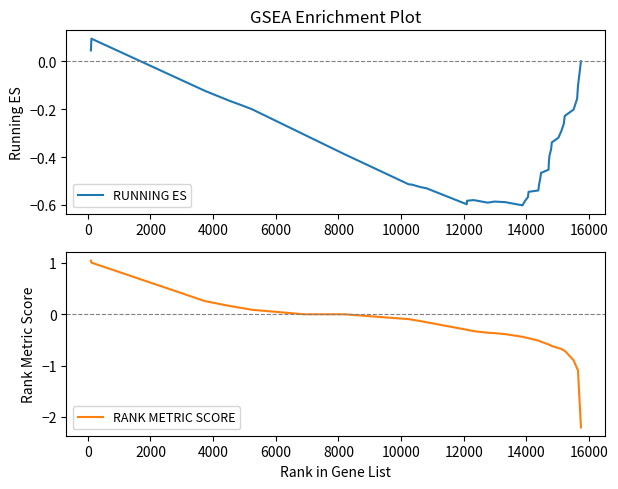

True or false: RANK METRIC SCORE has more than 1 interior local peaks.

False